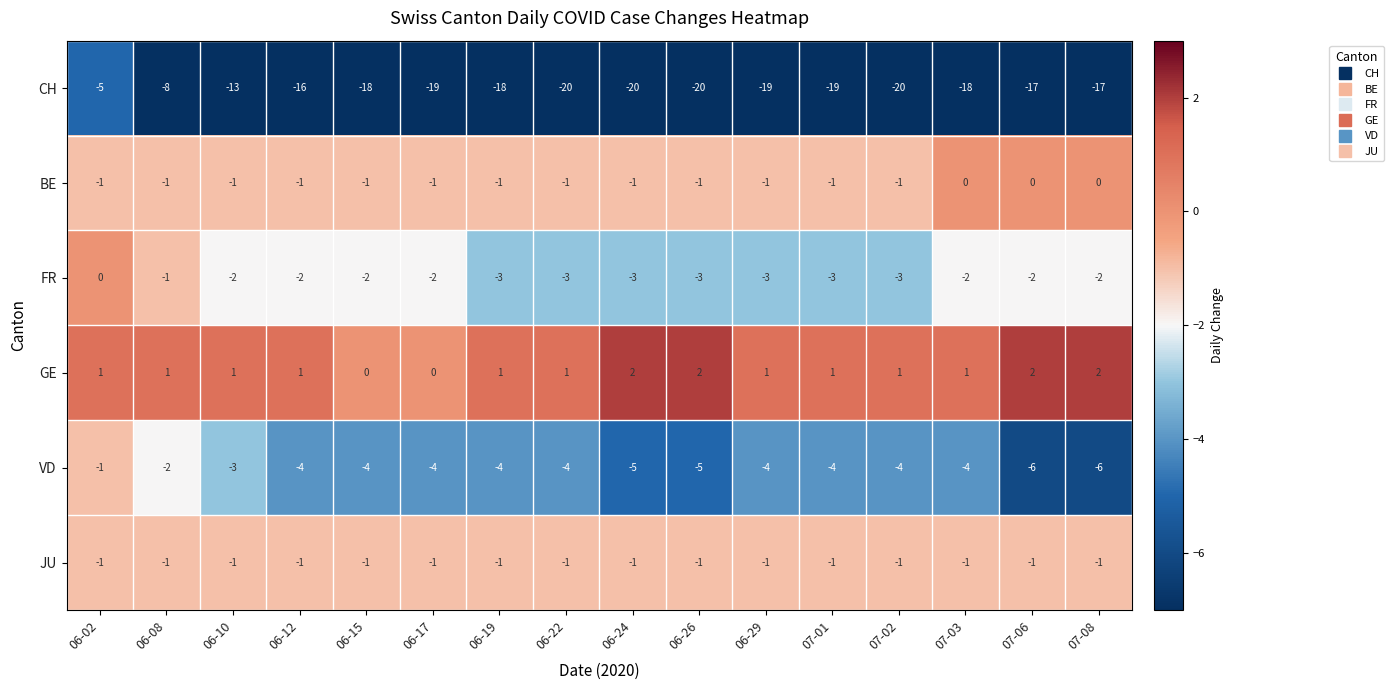

Between 06-10 and 06-17, which series saw the biggest shift?

CH